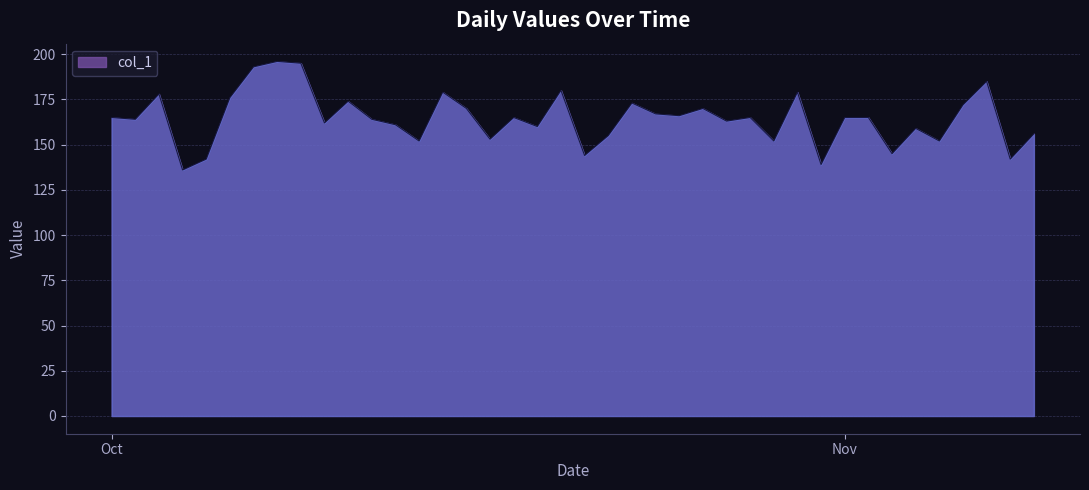

What is the smallest value displayed?

136